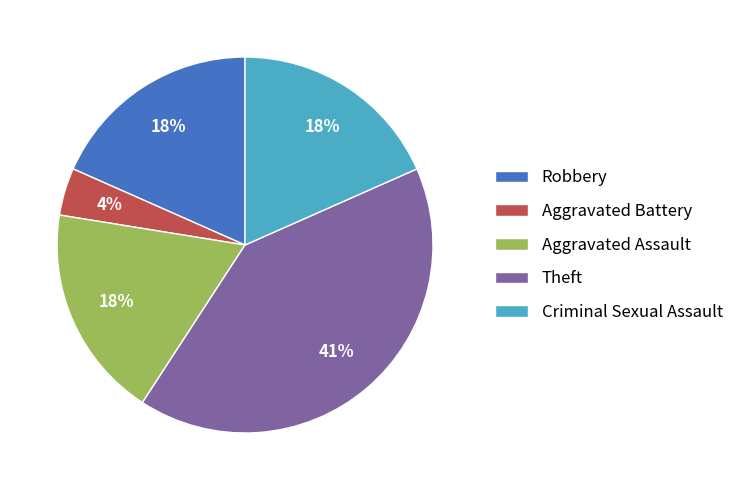

Does Criminal Sexual Assault account for over 50% of the chart?

No